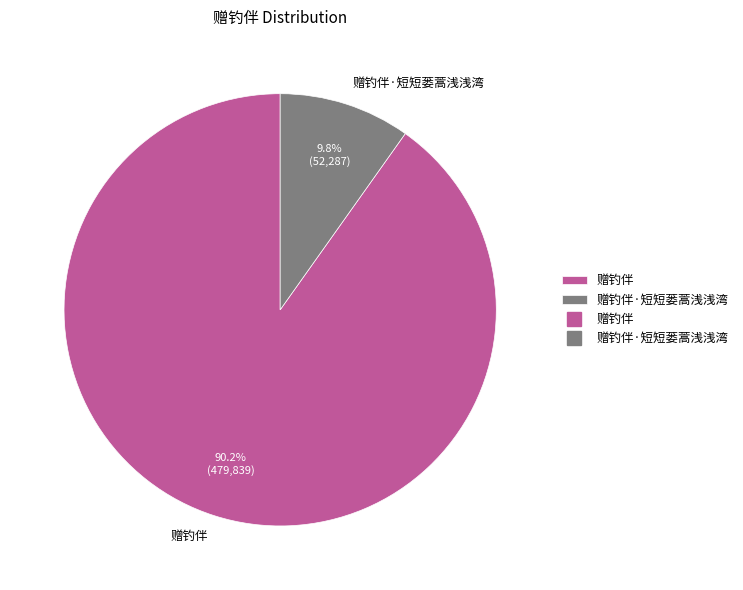

Rank the categories by value from highest to lowest.

赠钓伴, 赠钓伴·短短蒌蒿浅浅湾